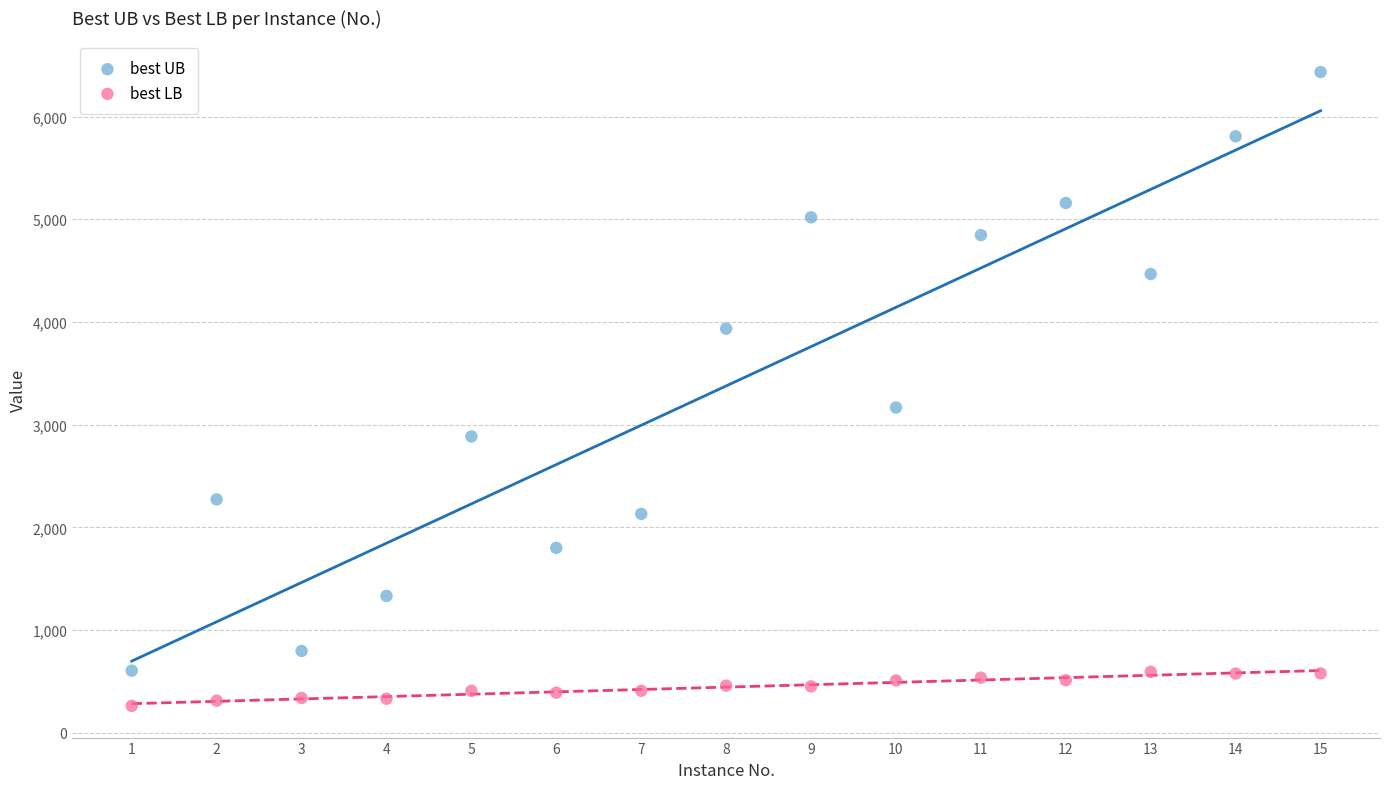

Which series reaches the minimum Y coordinate?

best LB